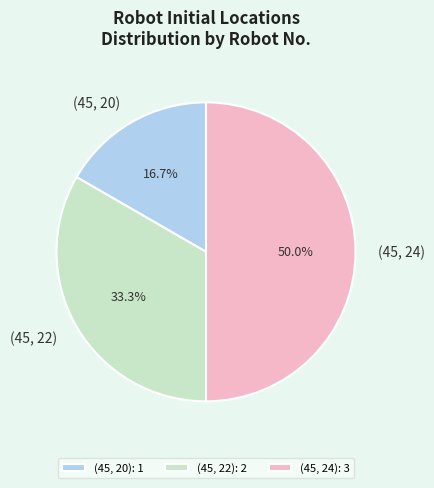

Is (45, 20): 1 the majority of the pie?

No